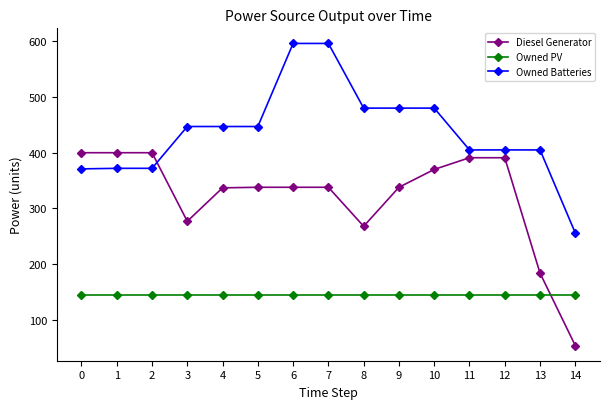

What value does the Owned Batteries series have at 6?

596